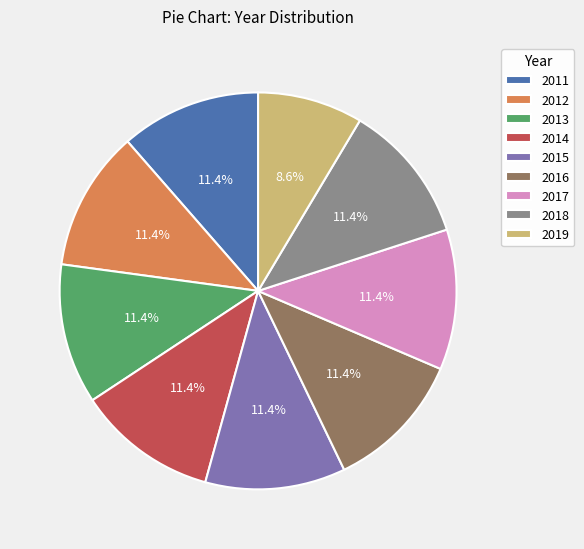

Does 2017 account for over 50% of the chart?

No